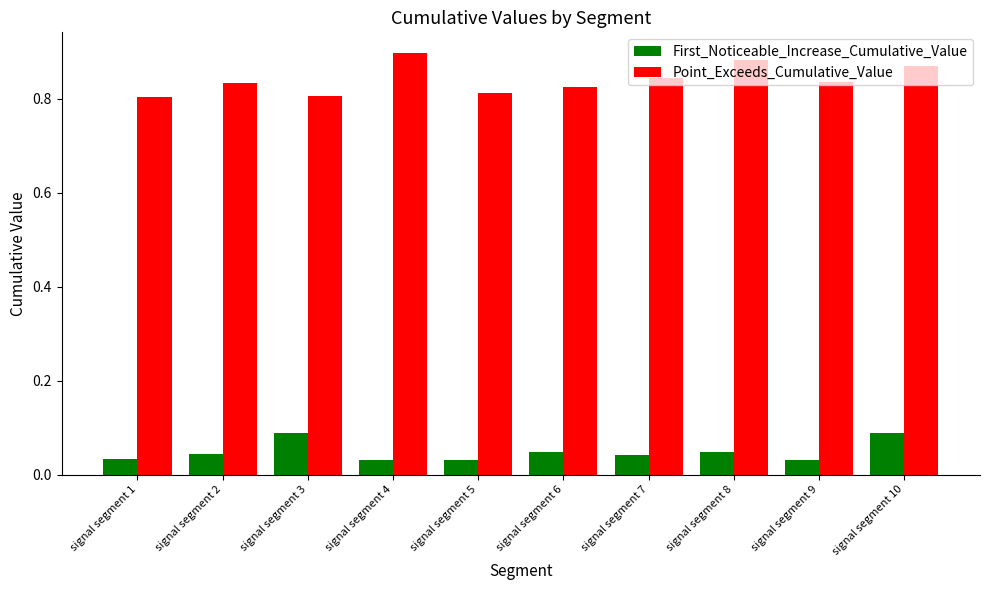

Count the number of data series in this chart.

2